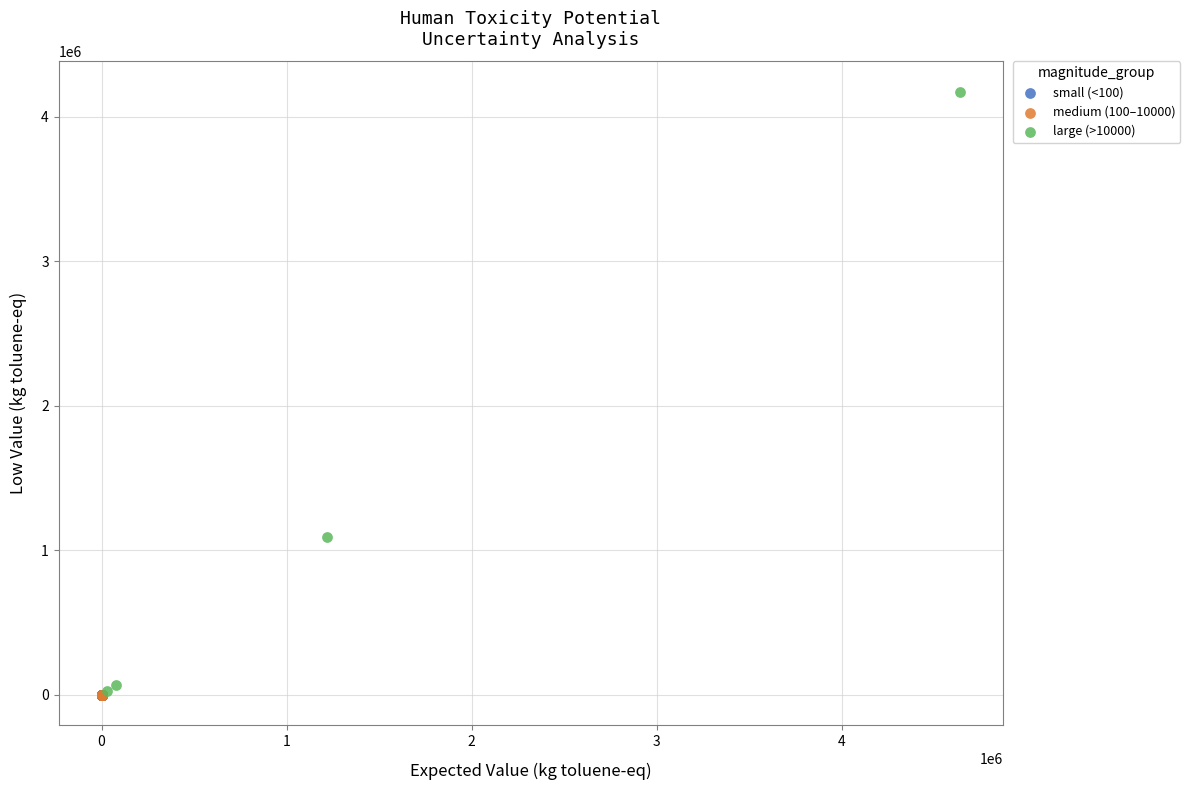

Which series reaches the maximum Y coordinate?

large (>10000)